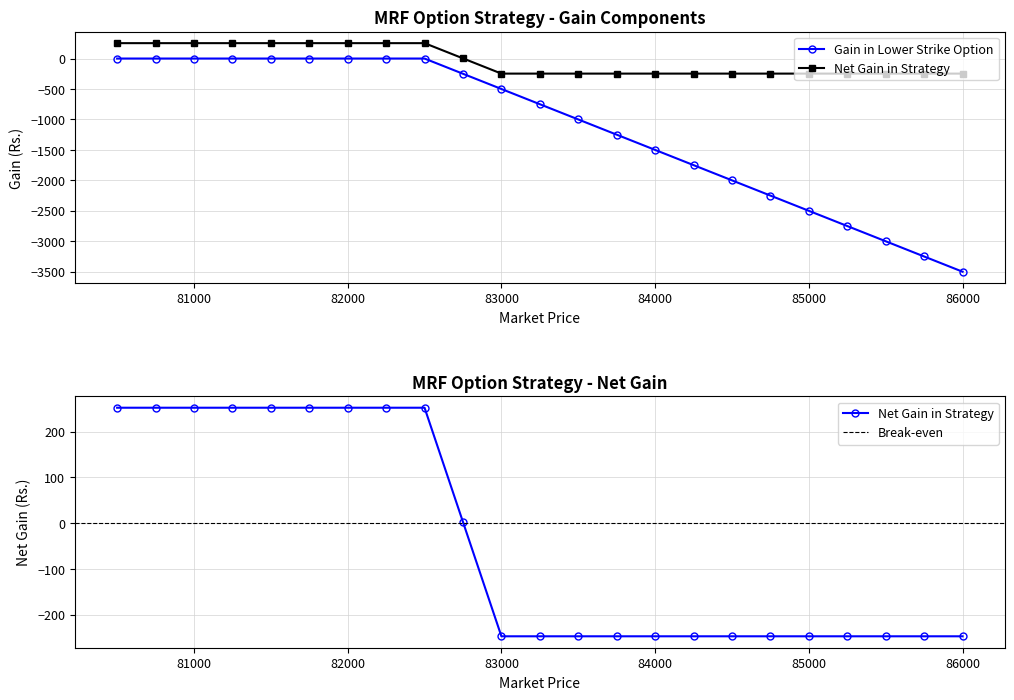

What is the average value of the Gain in Lower strike option series?

-1141.3